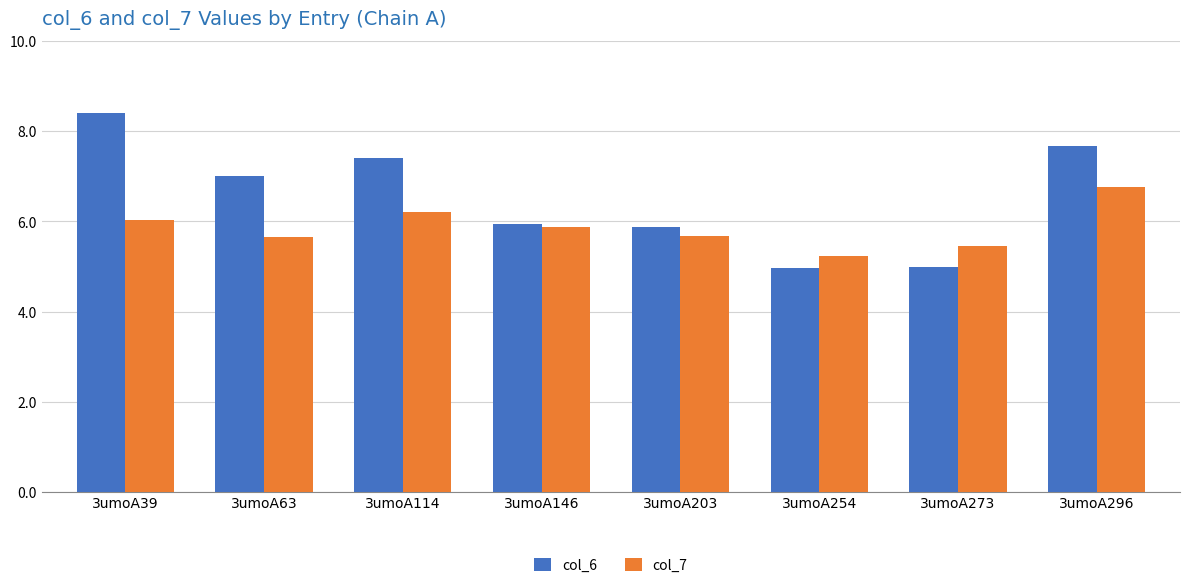

What is the total value across all series at 3umoA296?

14.4